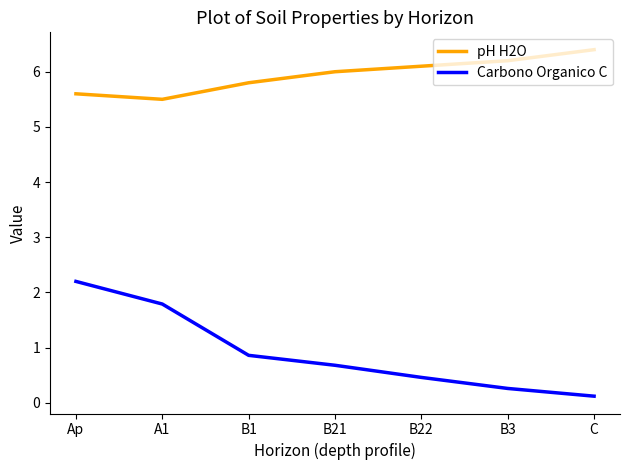

Is the value of pH H2O at B22 greater than the value of Carbono Organico C at B21?

Yes